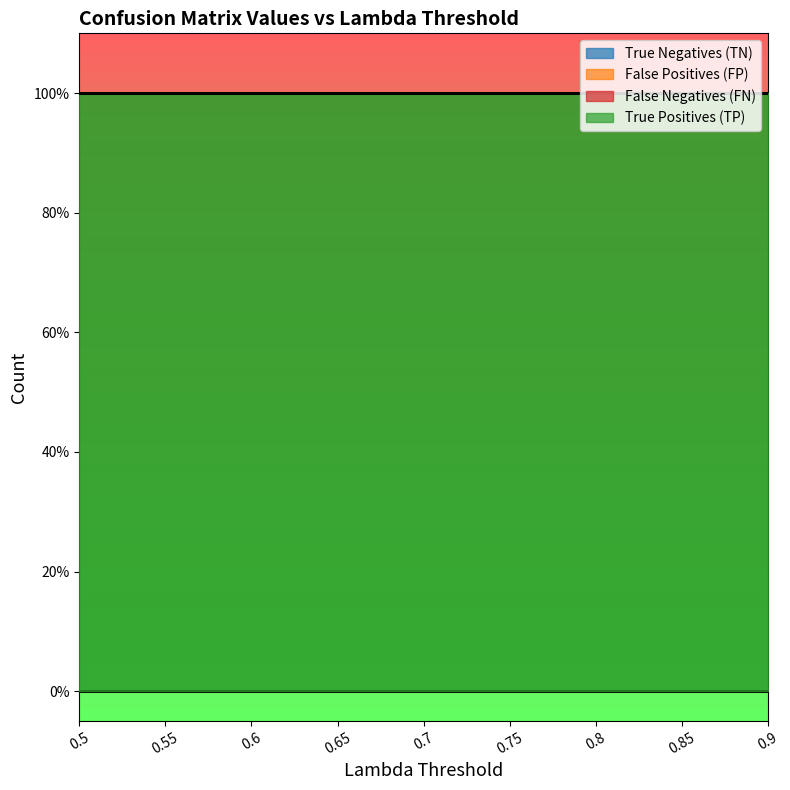

Is it true that False Negatives (FN) equals 0 at 0.9?

True